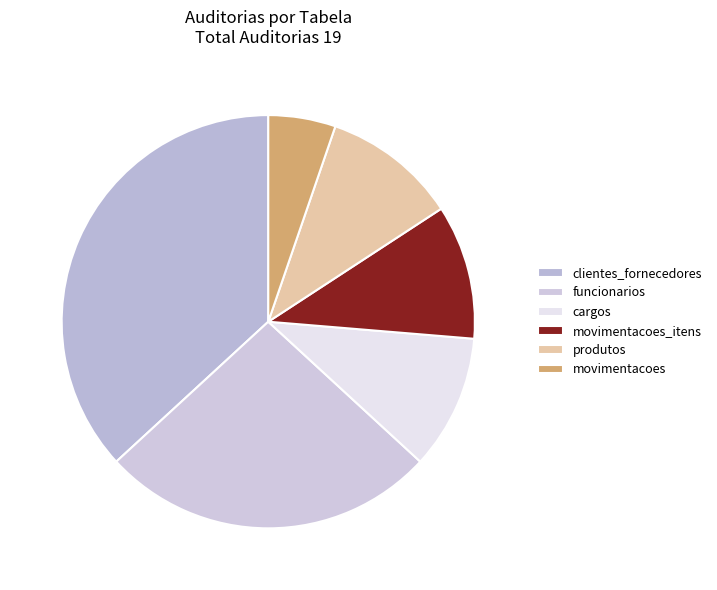

To the nearest percent, what portion does cargos represent?

11%